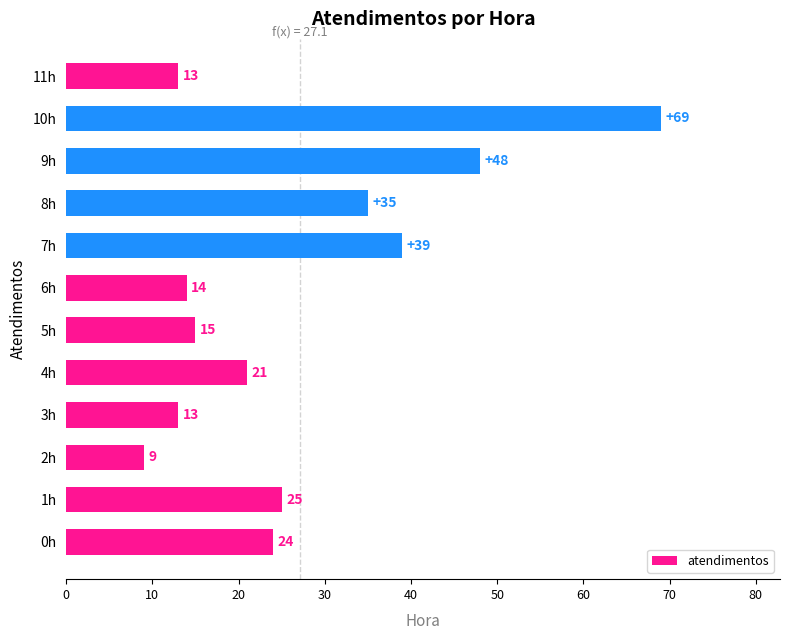

Reading bottom to top, list all the values displayed in this chart.

0h=24	1h=25	2h=9	3h=13	4h=21	5h=15	6h=14	7h=39	8h=35	9h=48	10h=69	11h=13